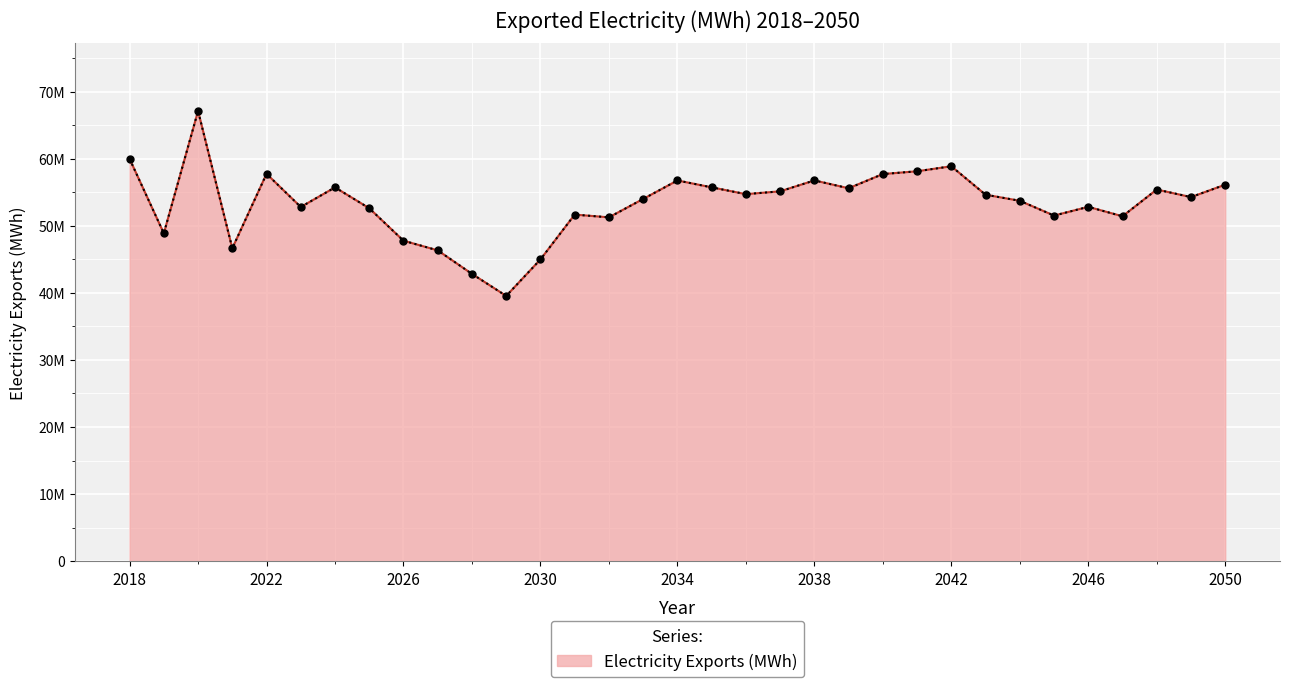

True or false: there are more than 2 points higher than both neighbors.

True